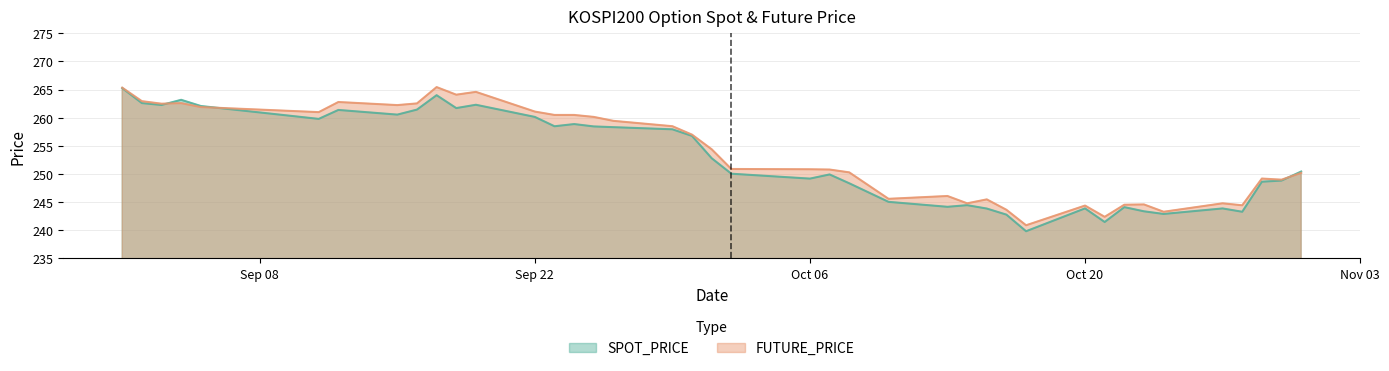

What is the difference between the maximum and second lowest values in the SPOT_PRICE series?

23.8